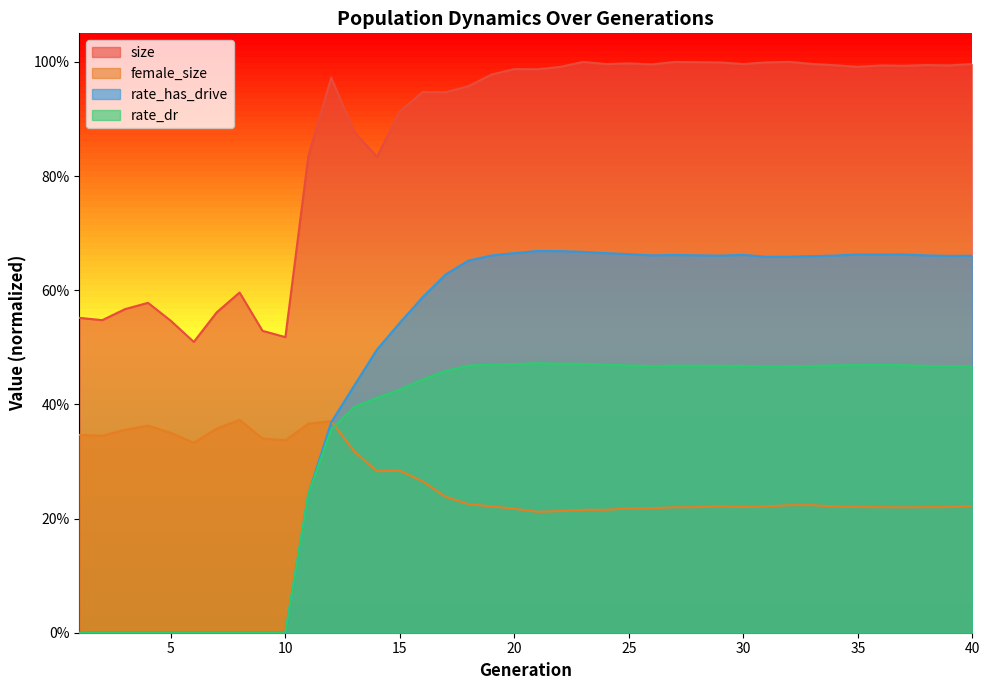

At how many categories does at least one series exceed 0?

40